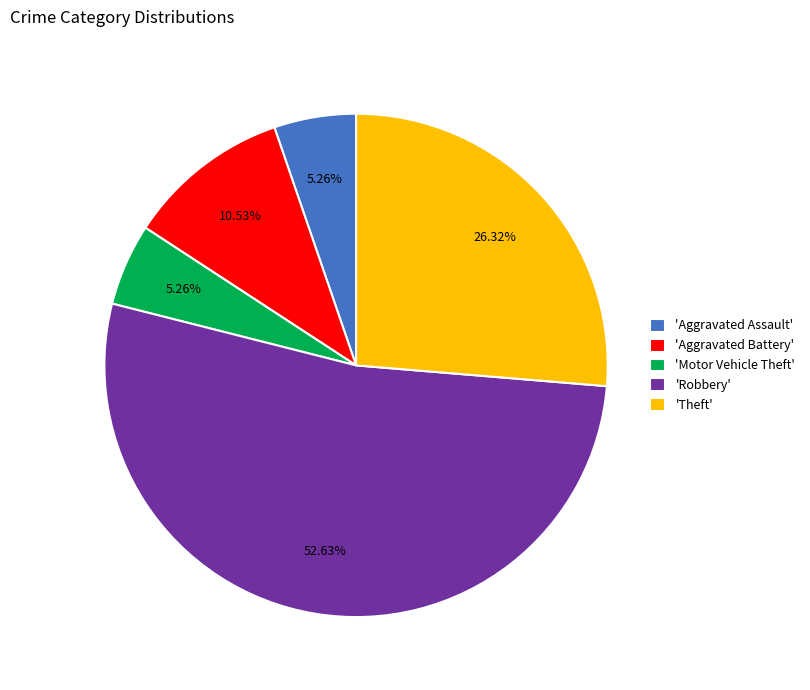

Is 'Robbery' the majority of the pie?

Yes